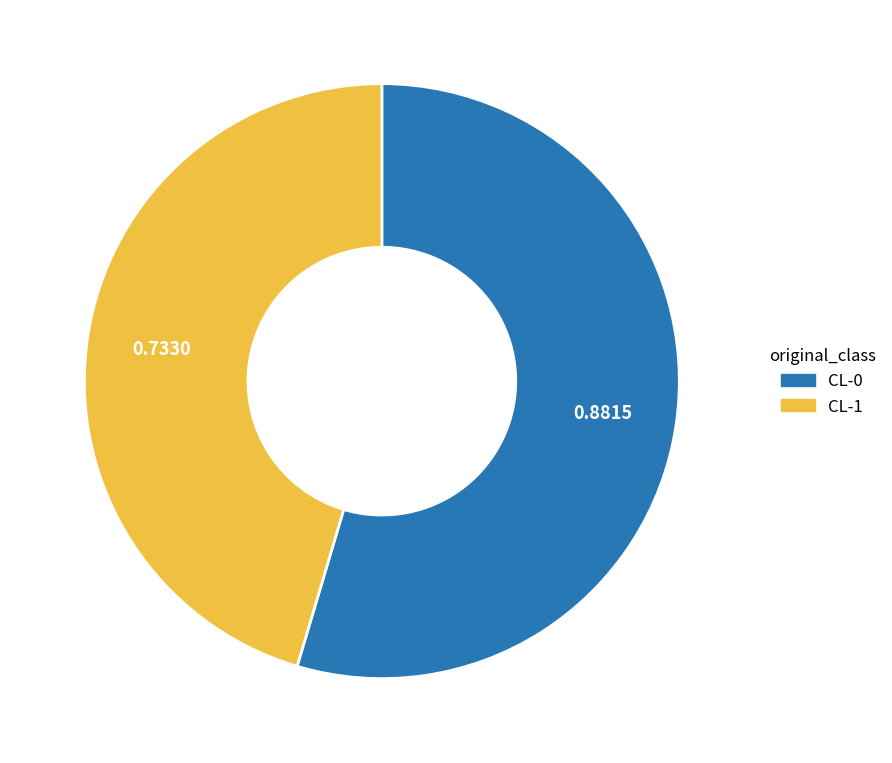

Is the sum of CL-1 and CL-0 greater than half?

Yes